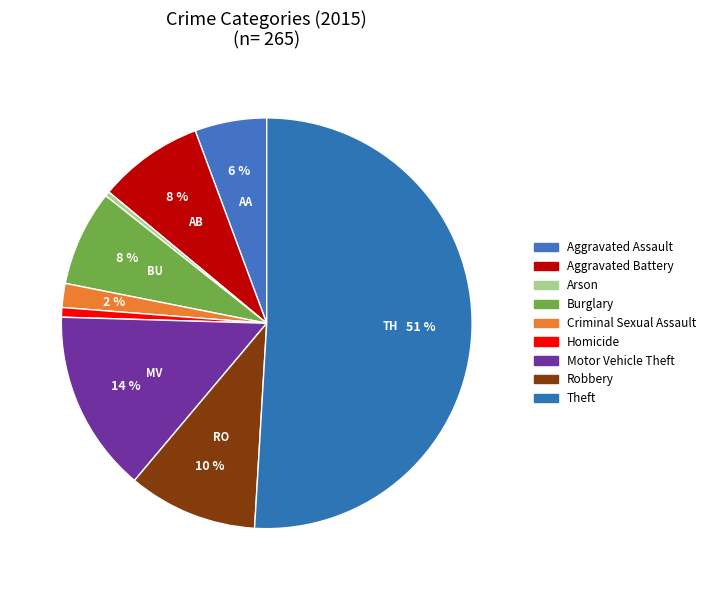

Which slice represents more than half of the pie?

Theft